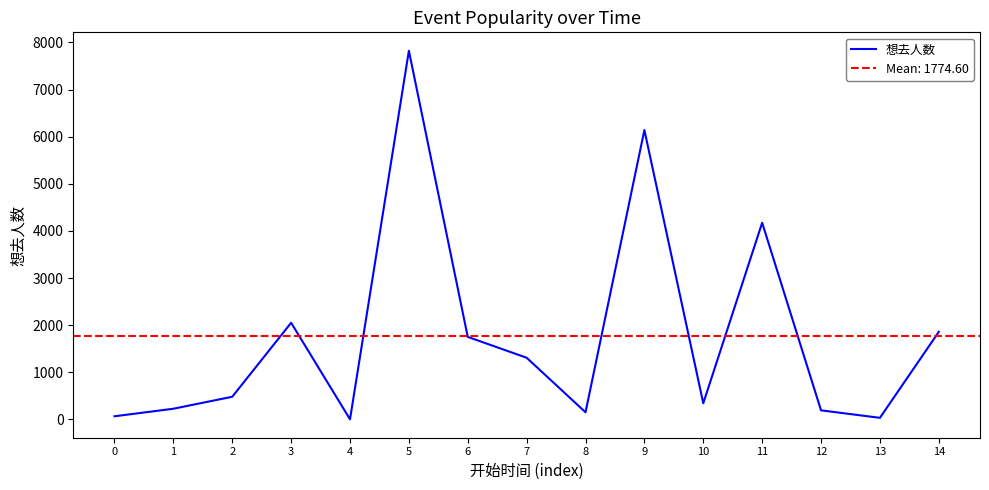

Reading right to left, transcribe all the data shown in this chart.

14=1859	13=35	12=194	11=4174	10=344	9=6141	8=153	7=1310	6=1752	5=7823	4=4	3=2052	2=482	1=228	0=68